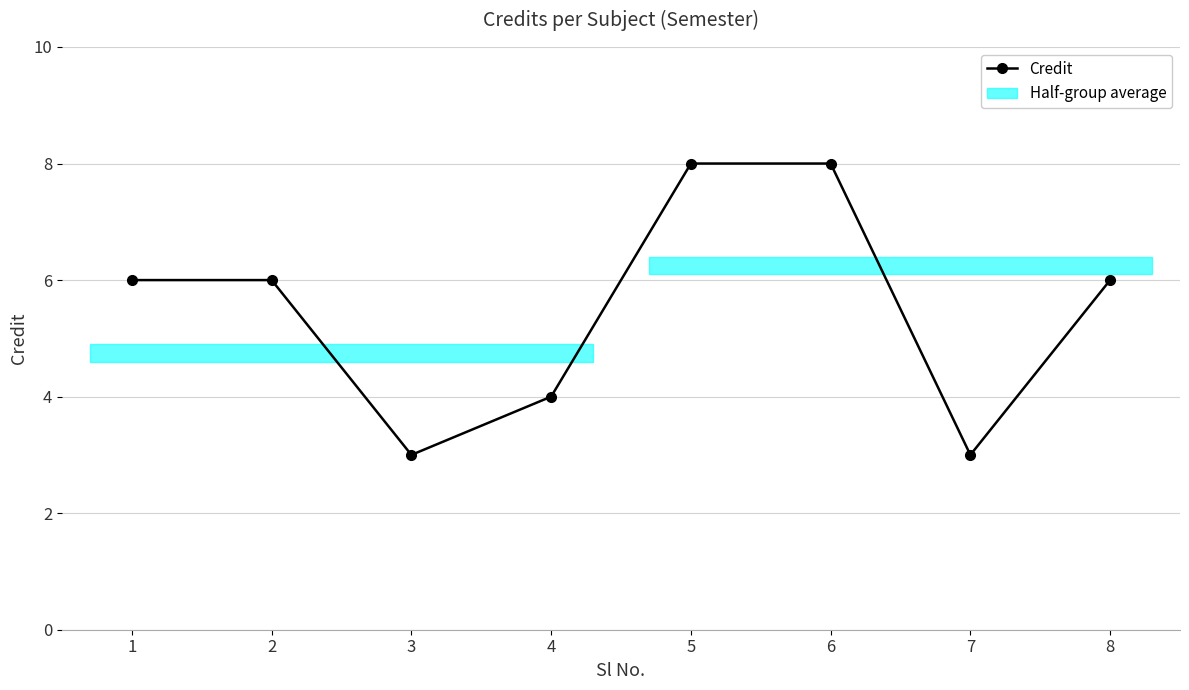

What is the approximate value at 2?

6